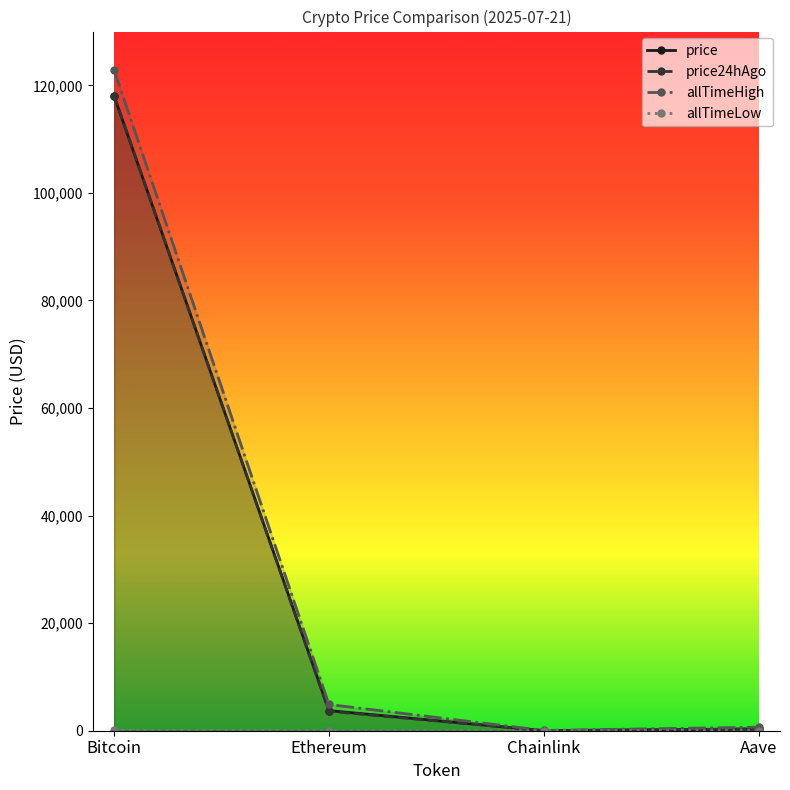

What is the sum of all price24hAgo values?

122027.8